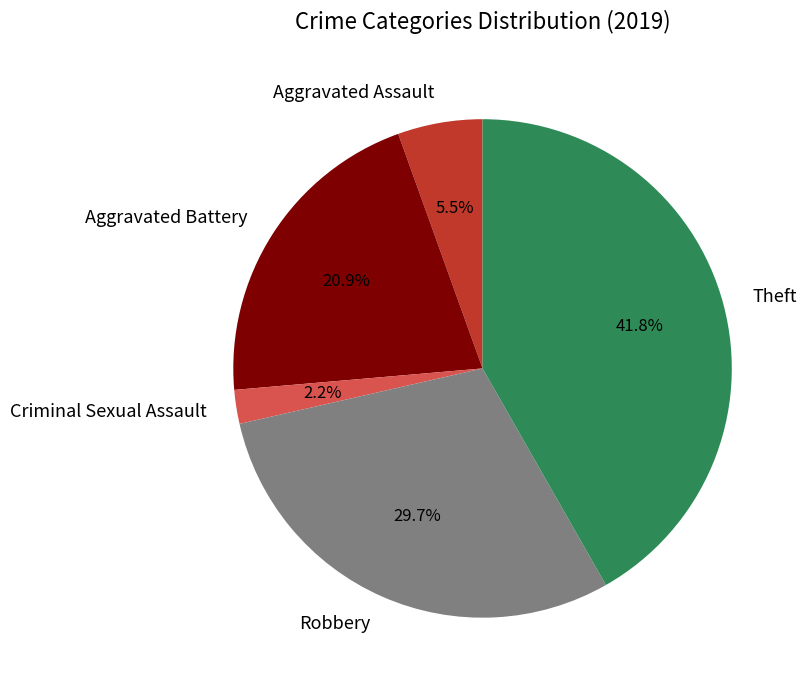

Between Aggravated Battery and Aggravated Assault, which is larger?

Aggravated Battery